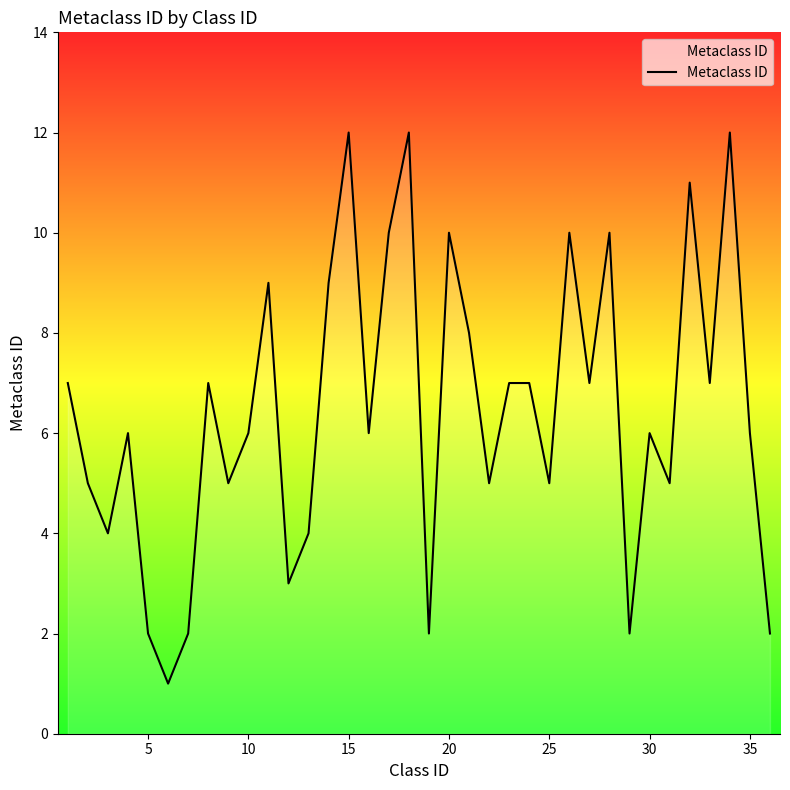

What is the maximum value shown in the chart?

12